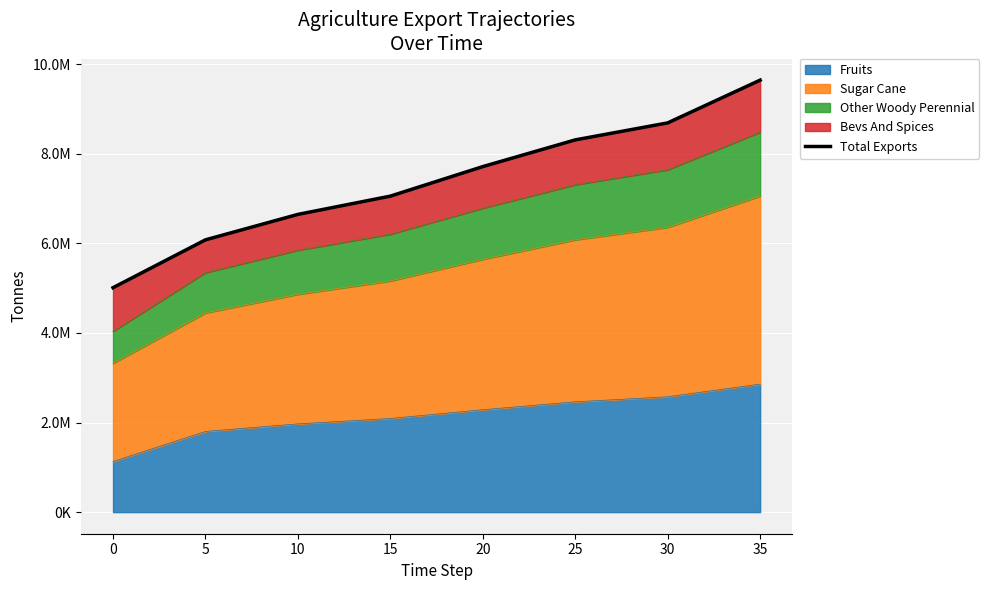

Which has a higher value, 5 or 25?

25